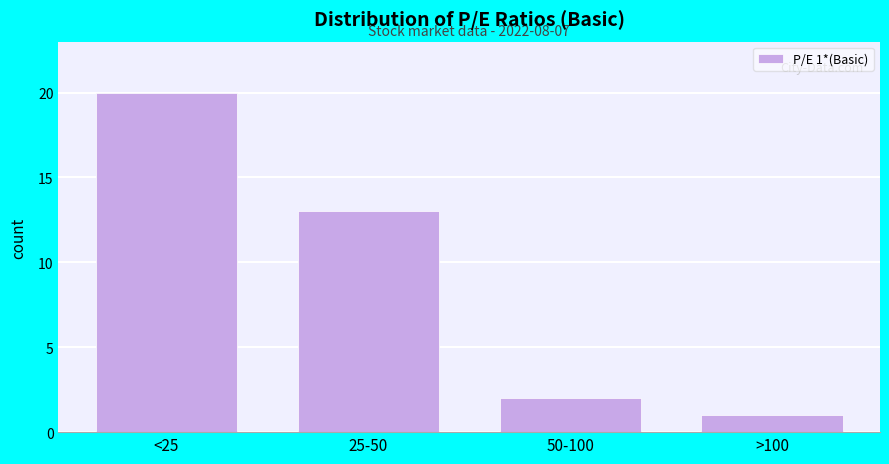

Reading right to left, list all the values displayed in this chart.

1	2	13	20